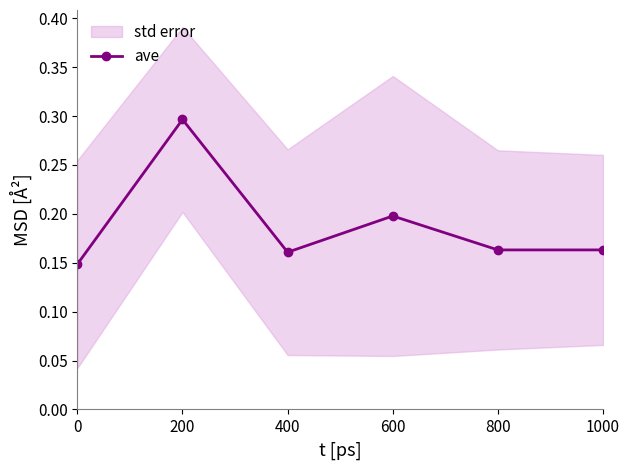

Reading right to left, what are all the values shown in this chart?

0.2	0.2	0.2	0.2	0.3	0.1